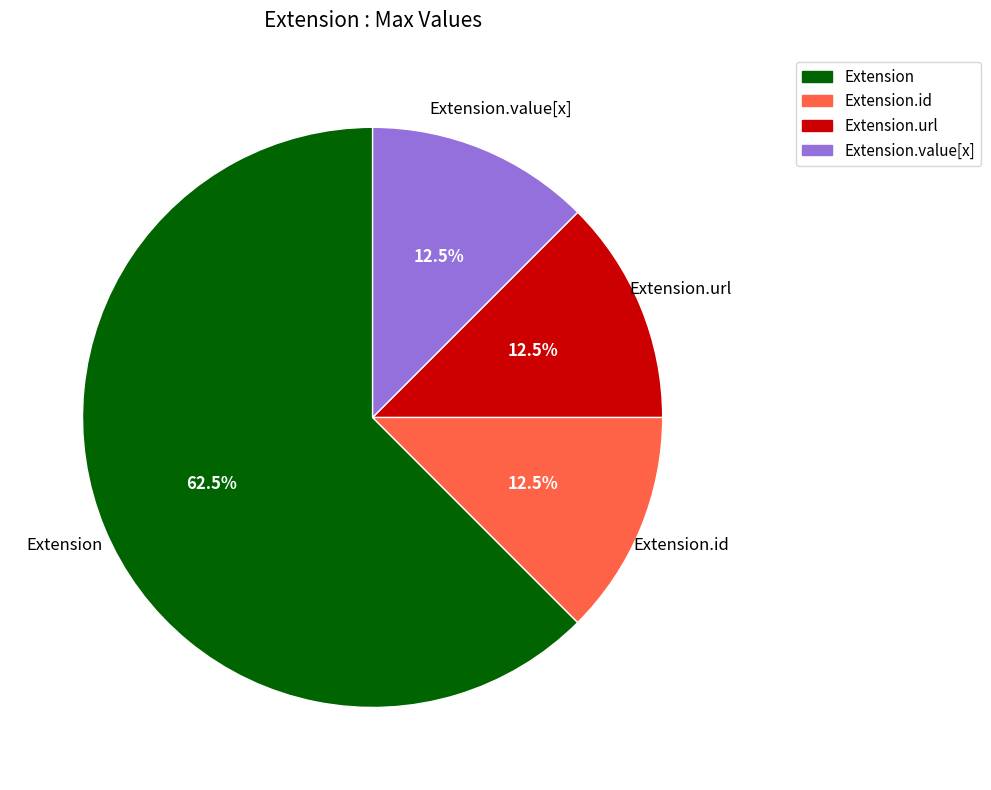

Does any single category account for the majority?

Yes